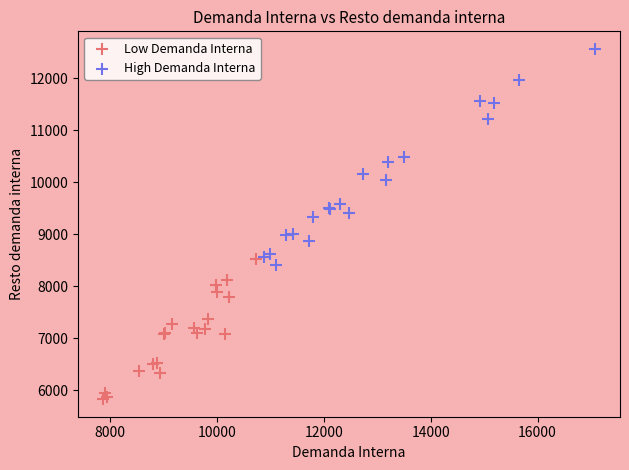

What are all the series names shown in the legend?

Low Demanda Interna, High Demanda Interna